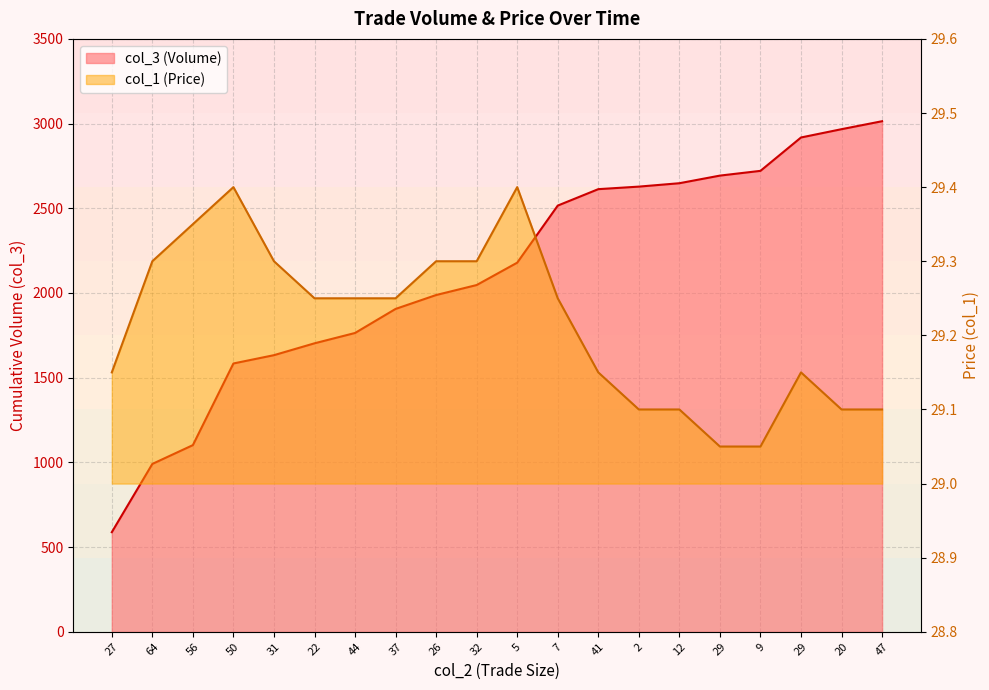

Is it true that col_3 equals 3014.0 at 47?

True